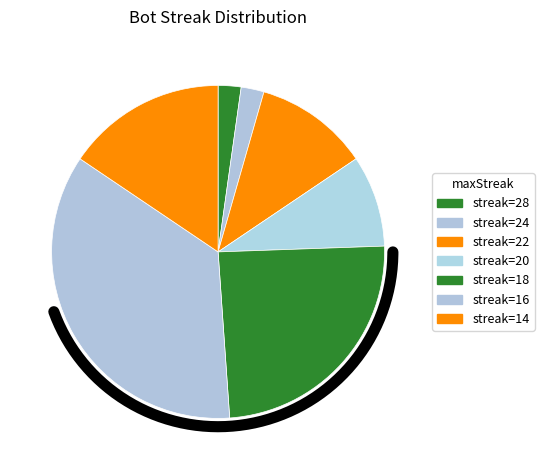

The 18 slice represents 11% of the pie. True or false?

False